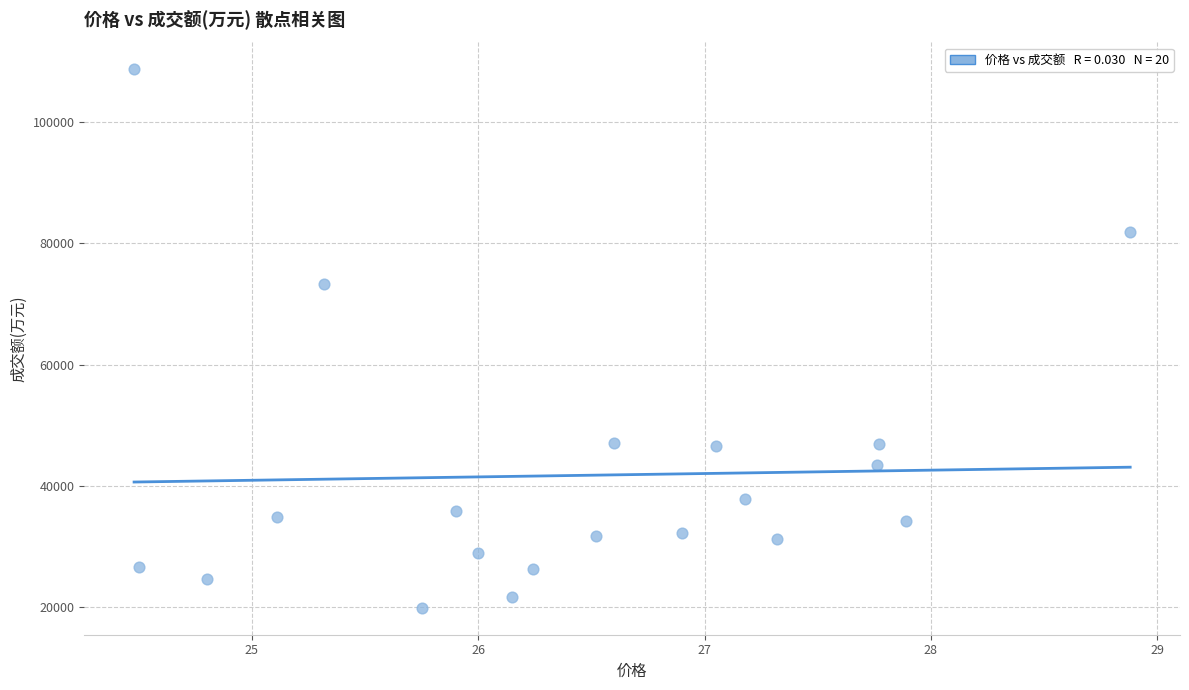

What is the range of Y values (max minus min)?

88833